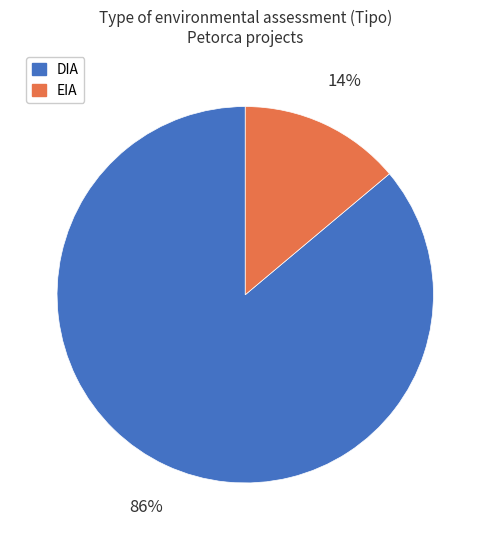

What is the largest slice in the pie chart?

DIA